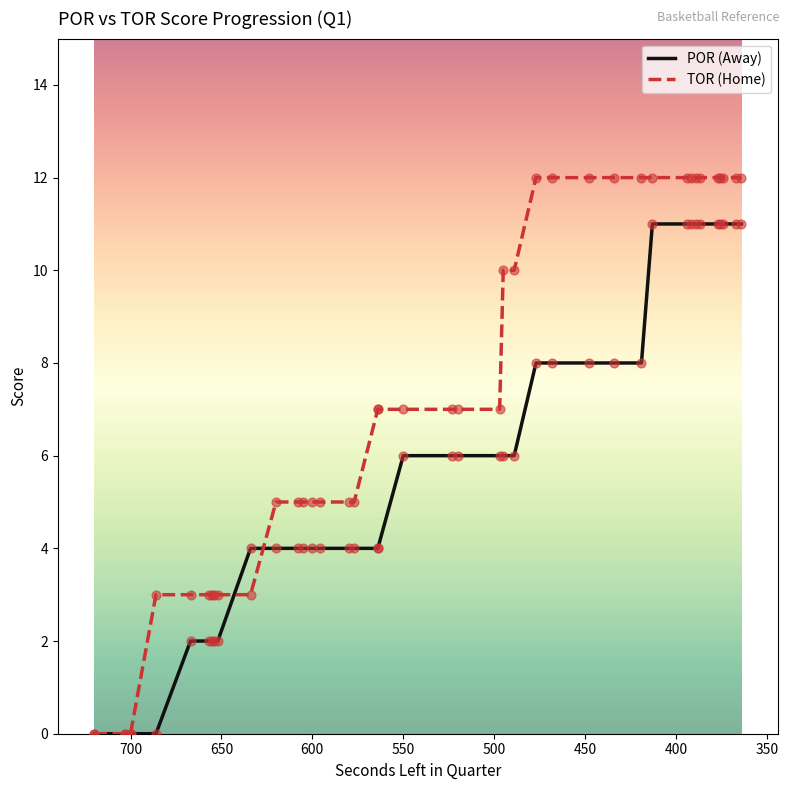

Which series reaches the minimum Y coordinate?

POR (Away)